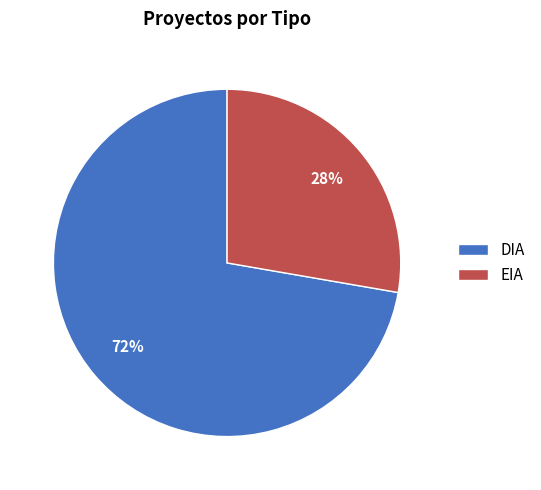

Rank the categories by value from highest to lowest.

DIA, EIA